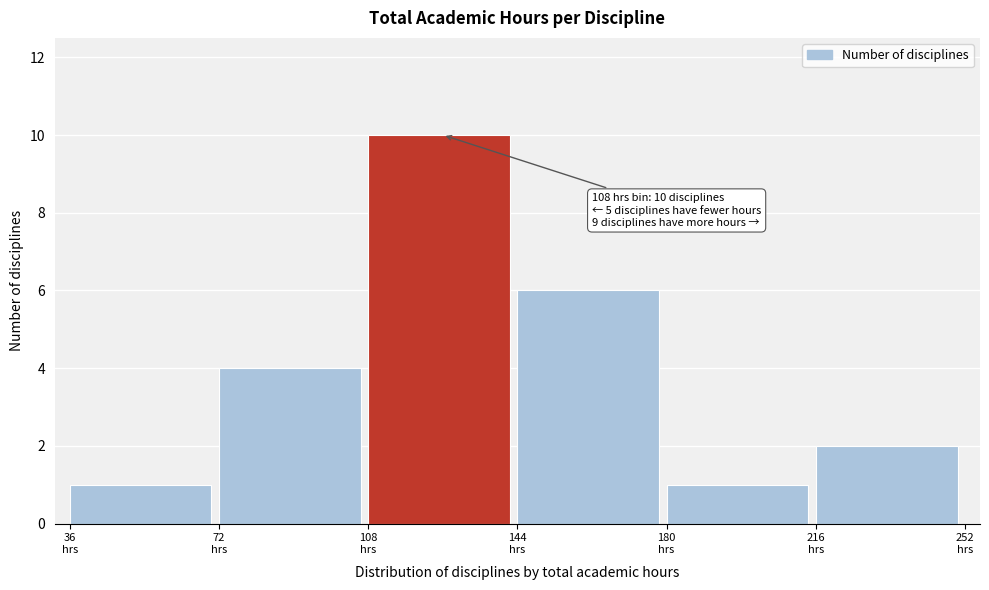

Which range on the x-axis has the tallest bar?

108 to 144